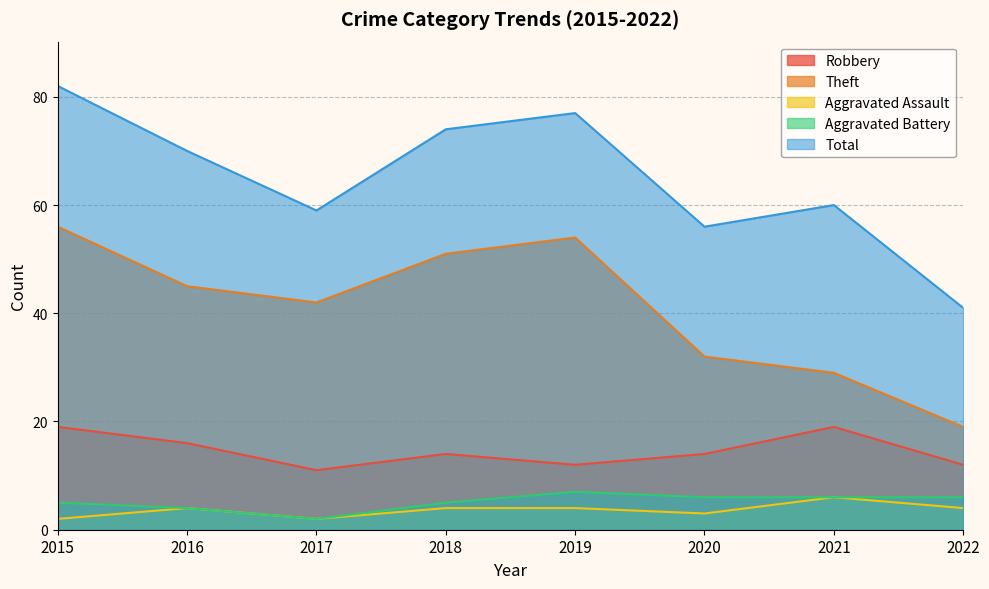

What is the difference between the maximum and second lowest values in the Theft series?

27